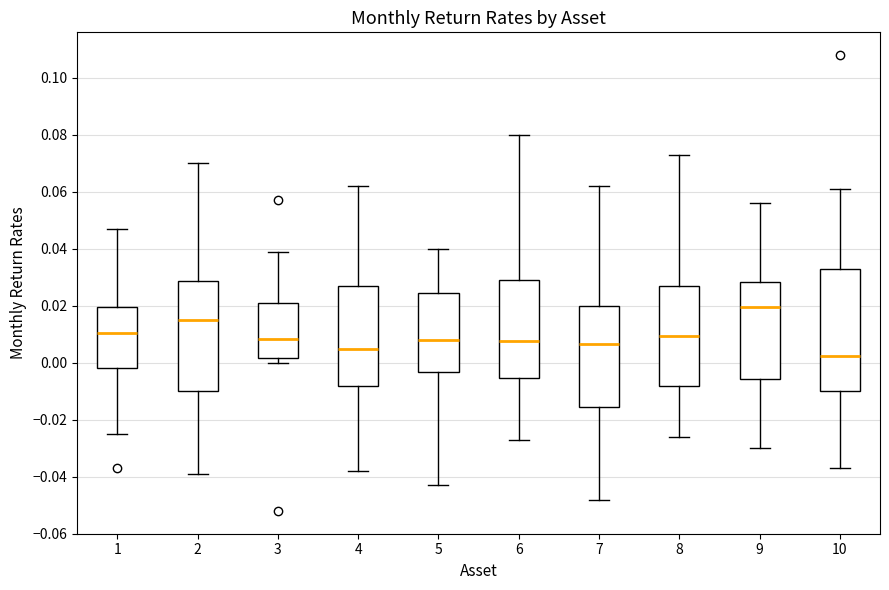

Which box has the highest median line?

9